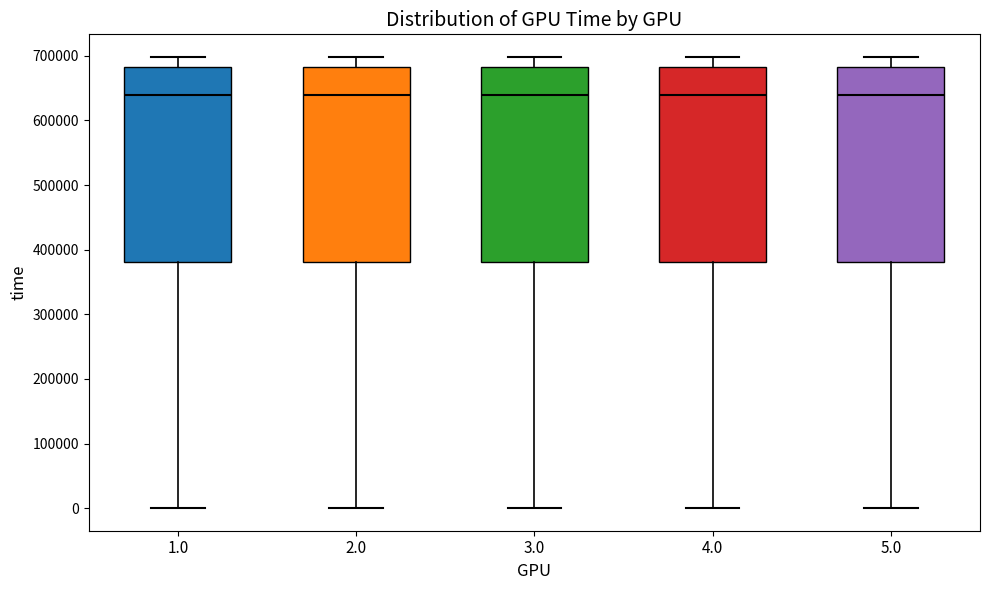

Reading left to right, read every box against the y-axis: the position of its median line, the range the box covers, and the ends of its whiskers. The values are not printed on the chart, so give them approximately, as read against the axis.

1.0: median 640000, box 380000 to 680000, whiskers 0 to 700000
2.0: median 640000, box 380000 to 680000, whiskers 0 to 700000
3.0: median 640000, box 380000 to 680000, whiskers 0 to 700000
4.0: median 640000, box 380000 to 680000, whiskers 0 to 700000
5.0: median 640000, box 380000 to 680000, whiskers 0 to 700000